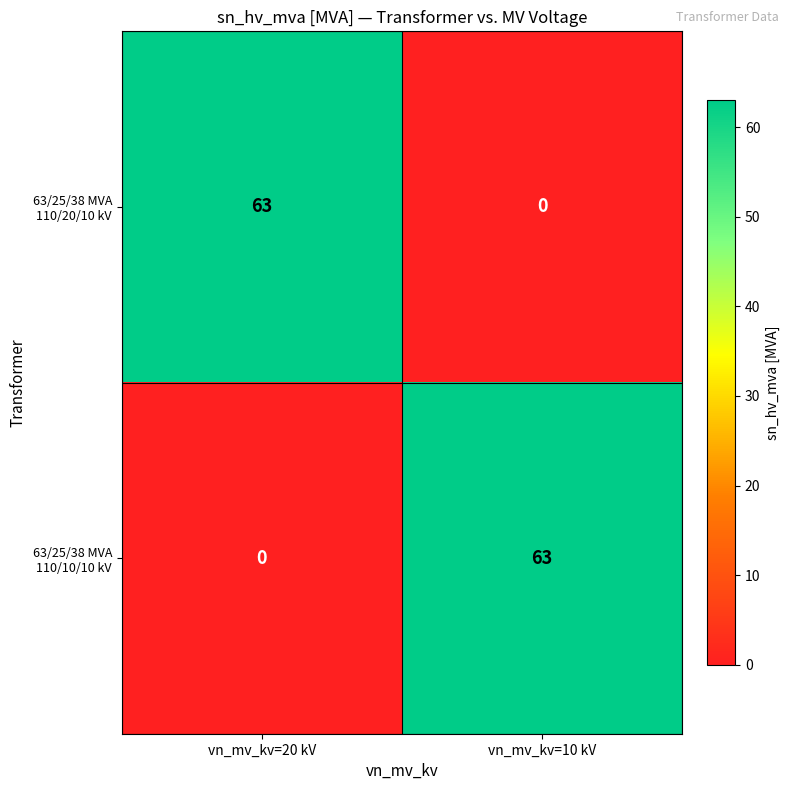

What is the difference between the highest and lowest values at vn_mv_kv=20 kV?

63